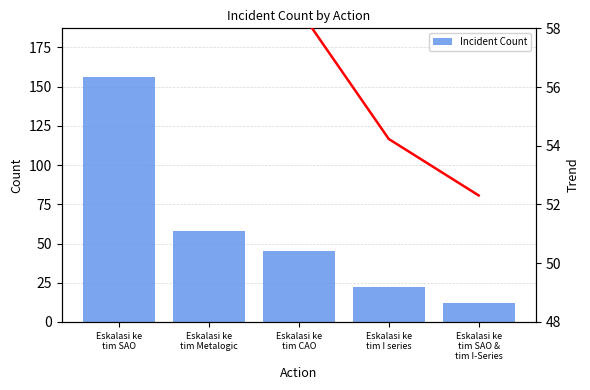

The Incident Count series shows 30.0 at Eskalasi ke
tim Metalogic. True or false?

False